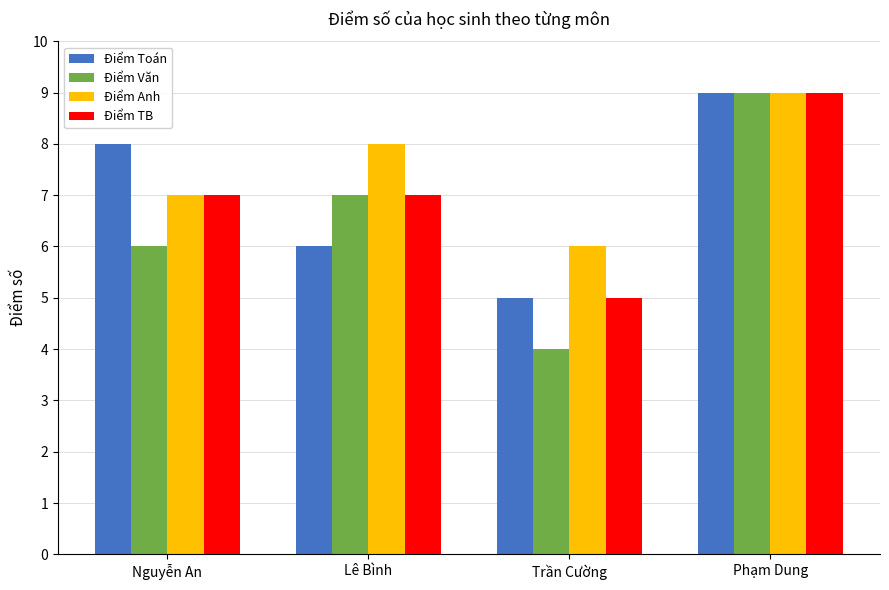

Between Trần Cường and Phạm Dung, which series saw the biggest shift?

Điểm Văn